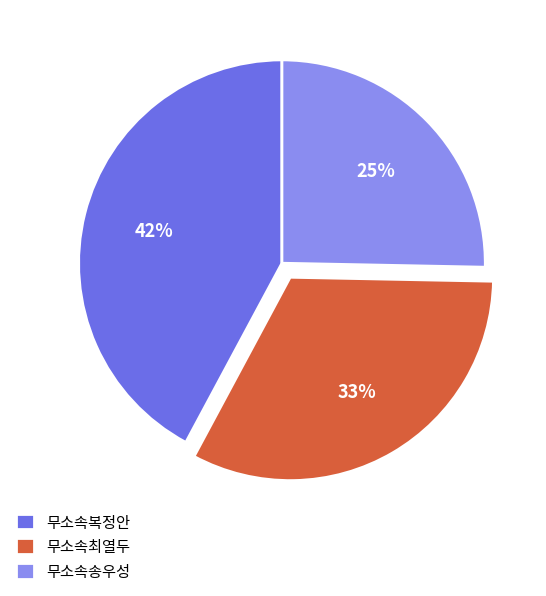

Combined, do 무소속송우성 and 무소속최열두 account for over 50%?

Yes